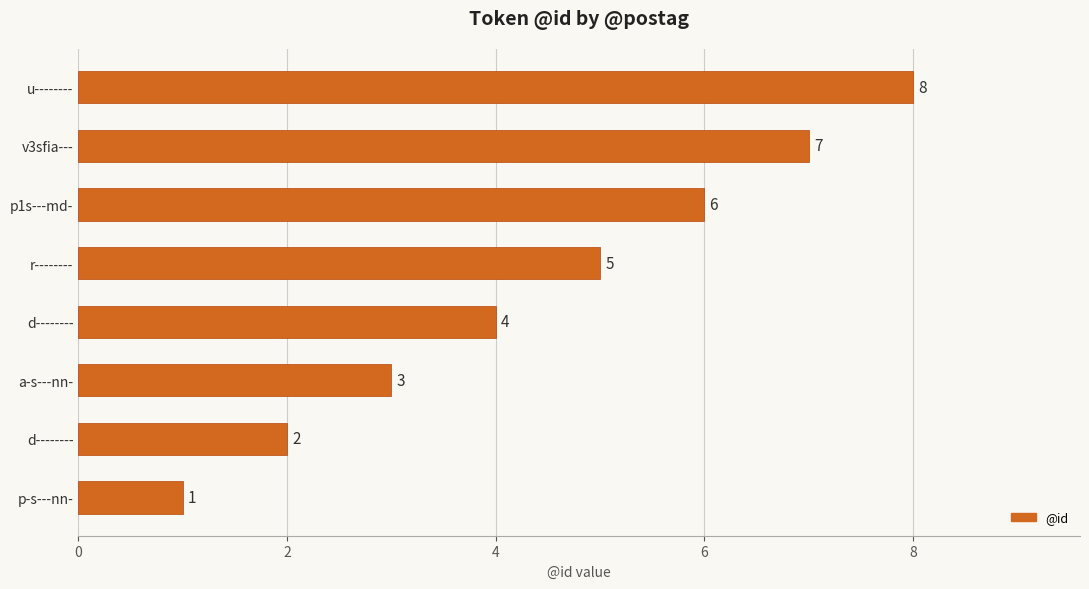

What is the minimum value shown in the chart?

1